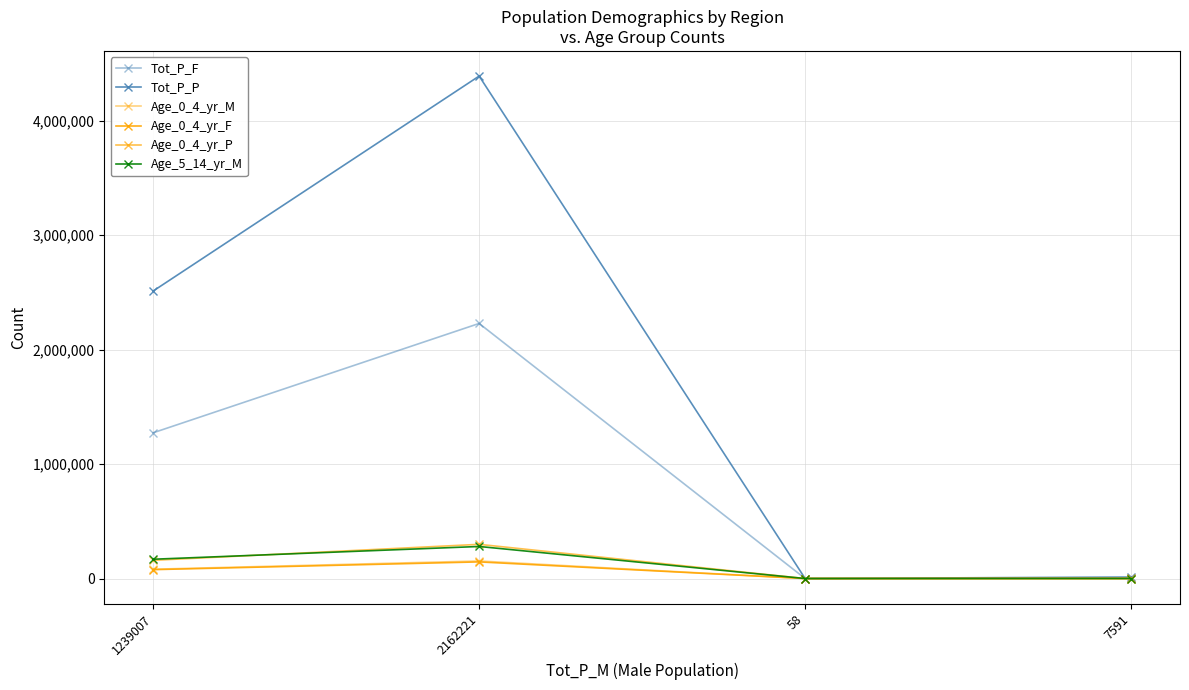

Reading left to right, transcribe all the data shown in this chart.

Tot_P_F: 1239007=1273942	2162221=2229453	58=56	7591=5328
Tot_P_P: 1239007=2512949	2162221=4391674	58=114	7591=12919
Age_0_4_yr_M: 1239007=81547	2162221=153485	58=0	7591=305
Age_0_4_yr_F: 1239007=77735	2162221=145415	58=0	7591=249
Age_0_4_yr_P: 1239007=159282	2162221=298900	58=0	7591=554
Age_5_14_yr_M: 1239007=168731	2162221=280169	58=3	7591=332